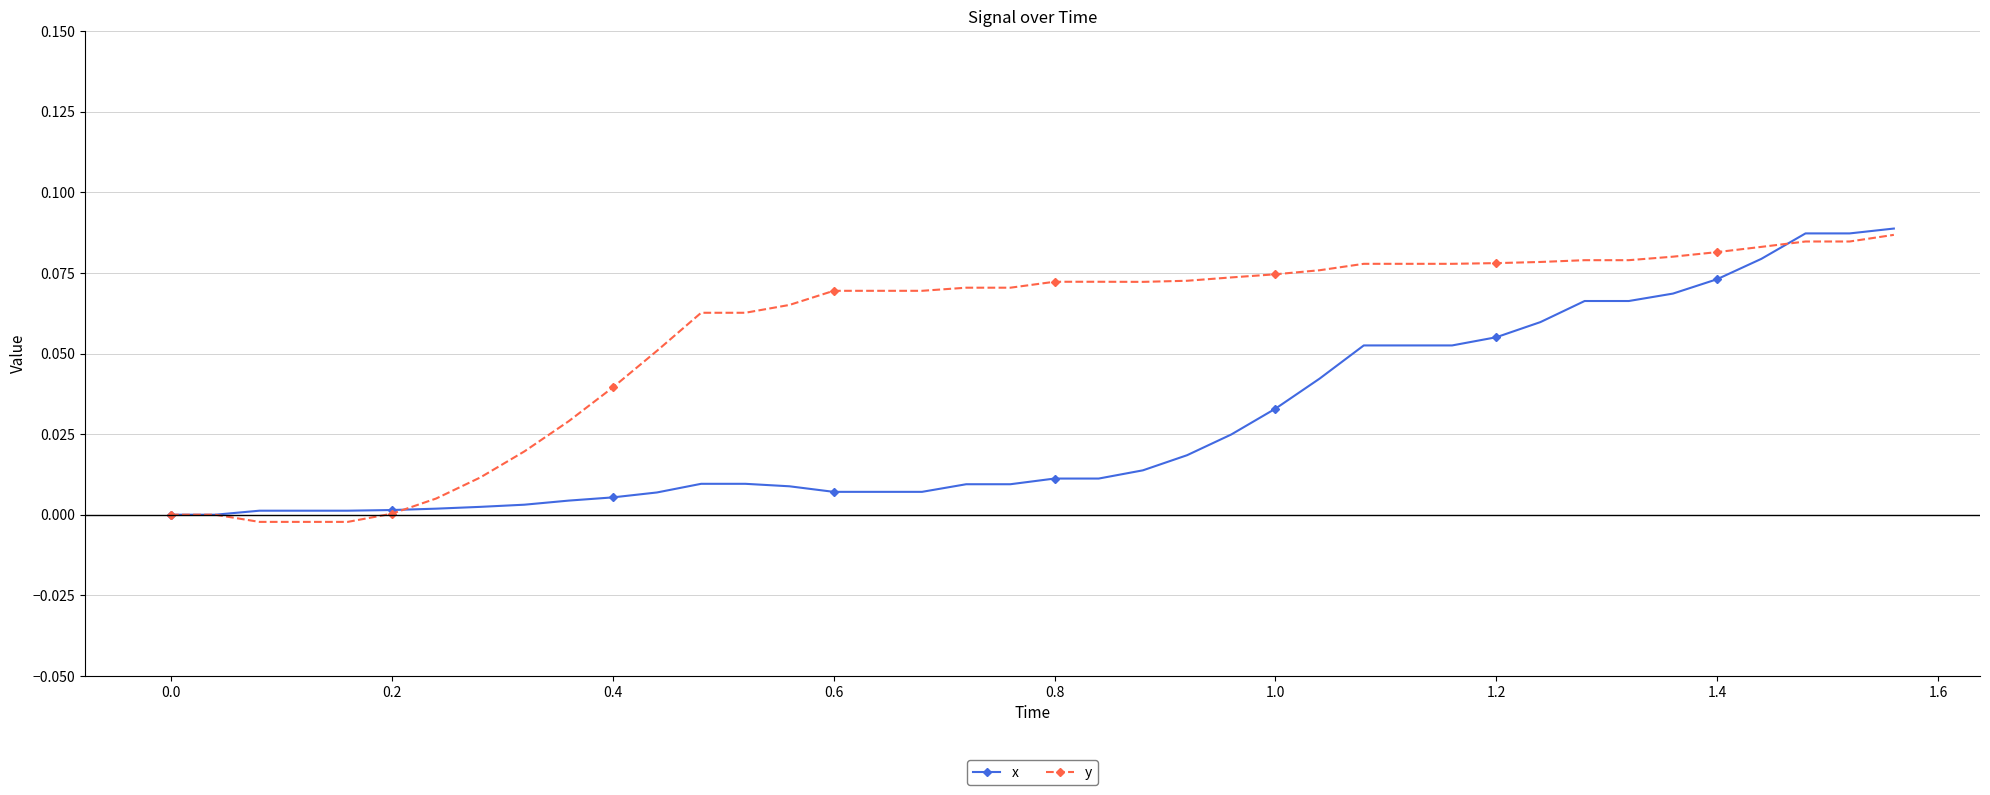

Which series has the widest spread of values?

y